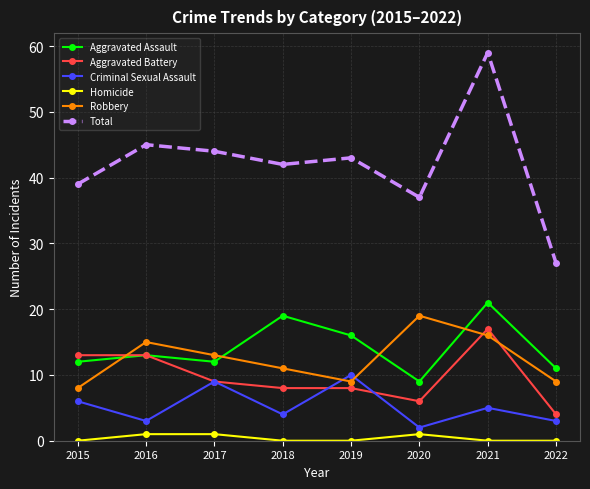

What is the value of the Criminal Sexual Assault point at the 4th from the left?

4